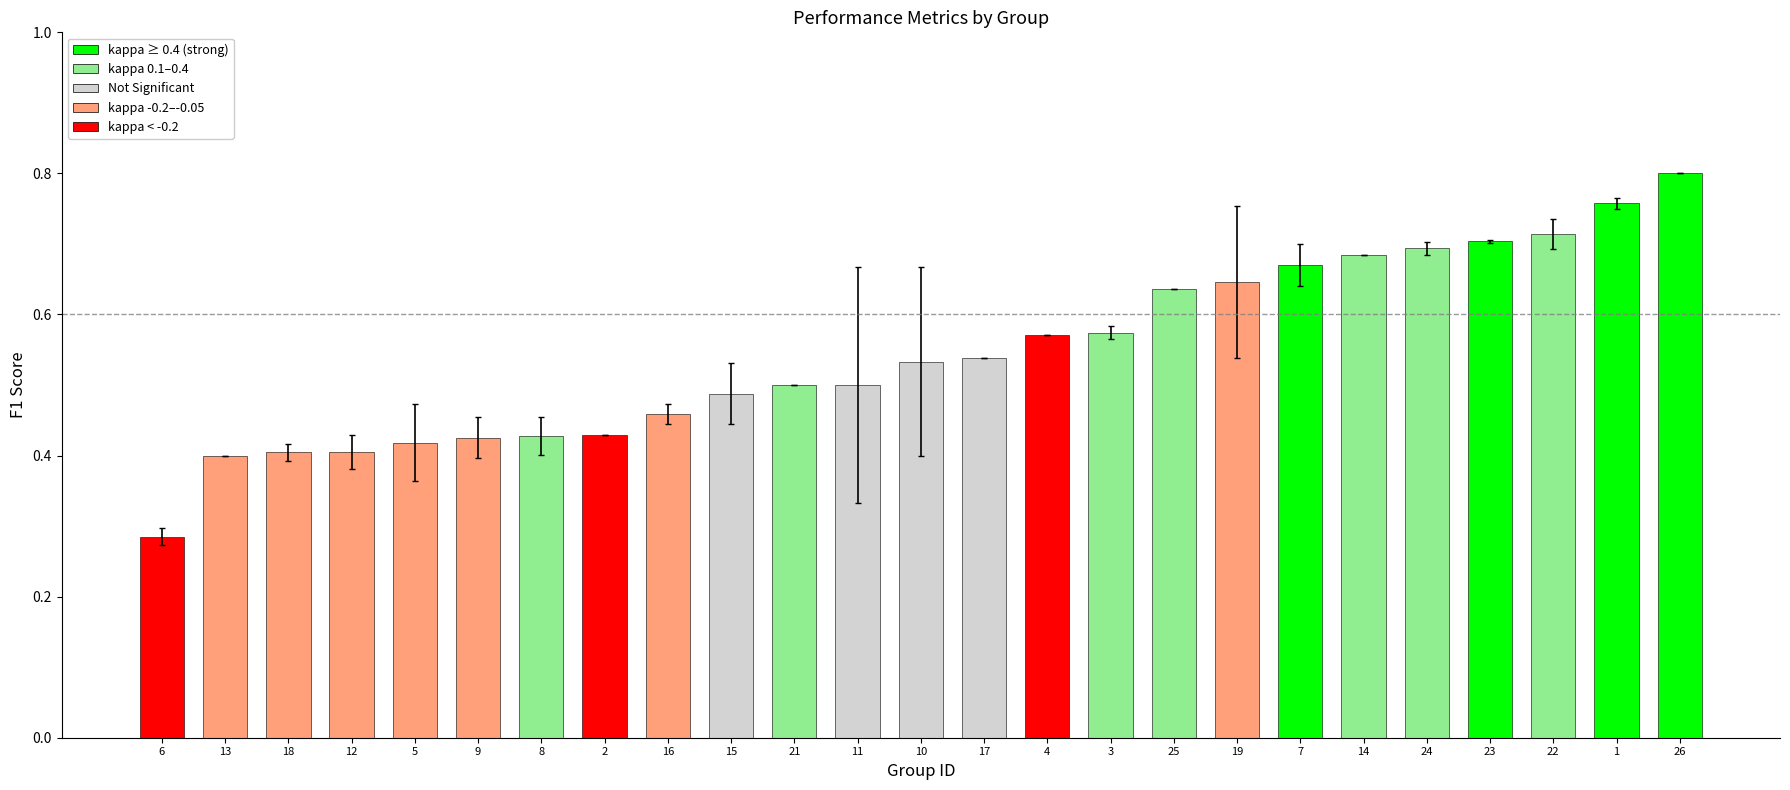

At which category does the chart reach its peak across all series?

26